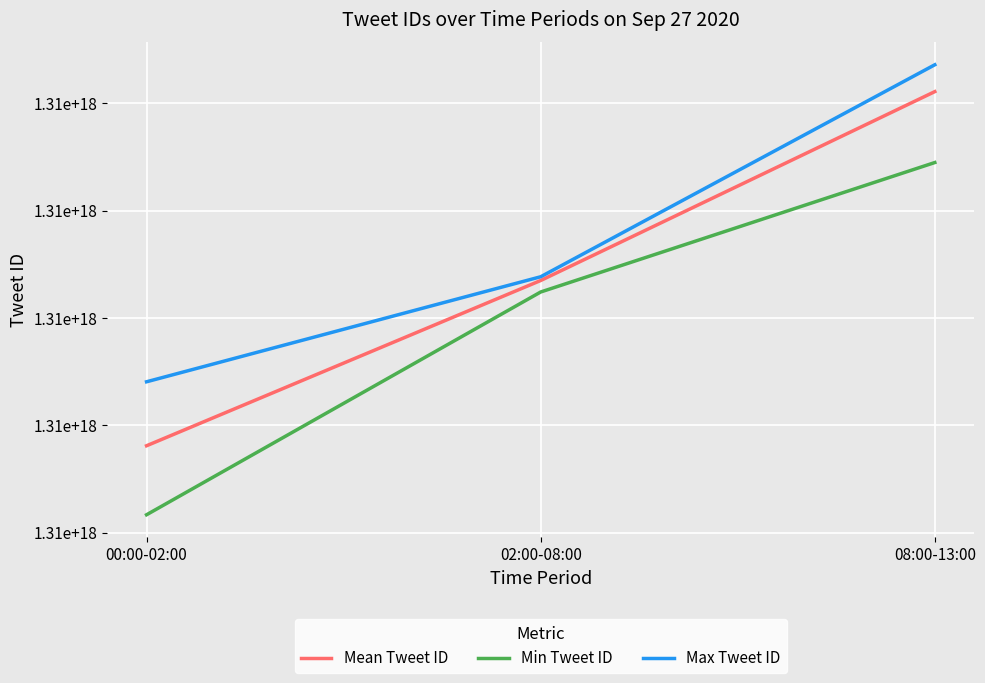

Does the chart display data point markers on the line(s)?

No